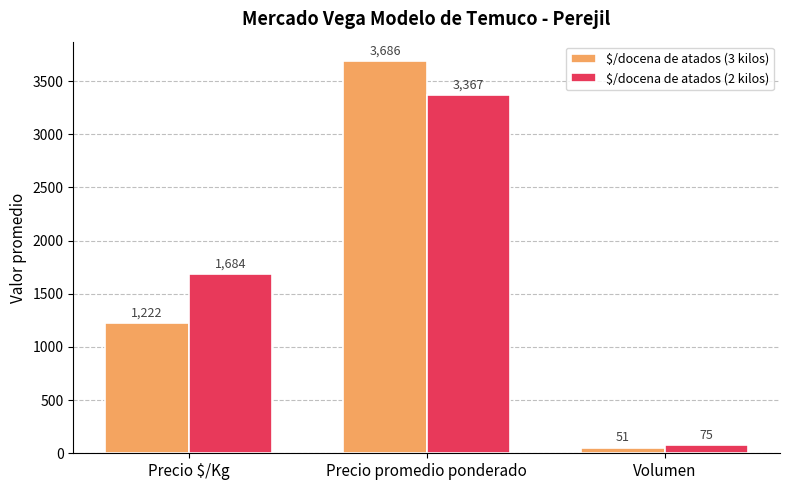

True or false: $/docena de atados (3 kilos) has a value of 3686 at Precio promedio ponderado.

True